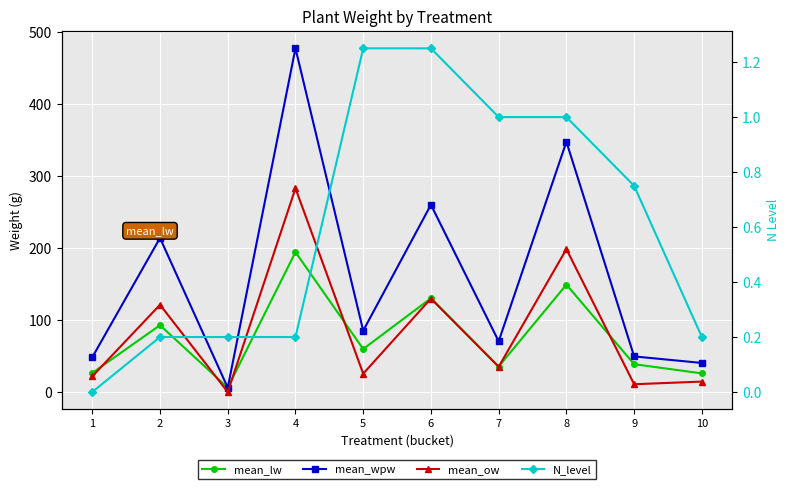

List the labels in order of N_level value, largest first.

5, 6, 7, 8, 9, 2, 3, 4, 10, 1